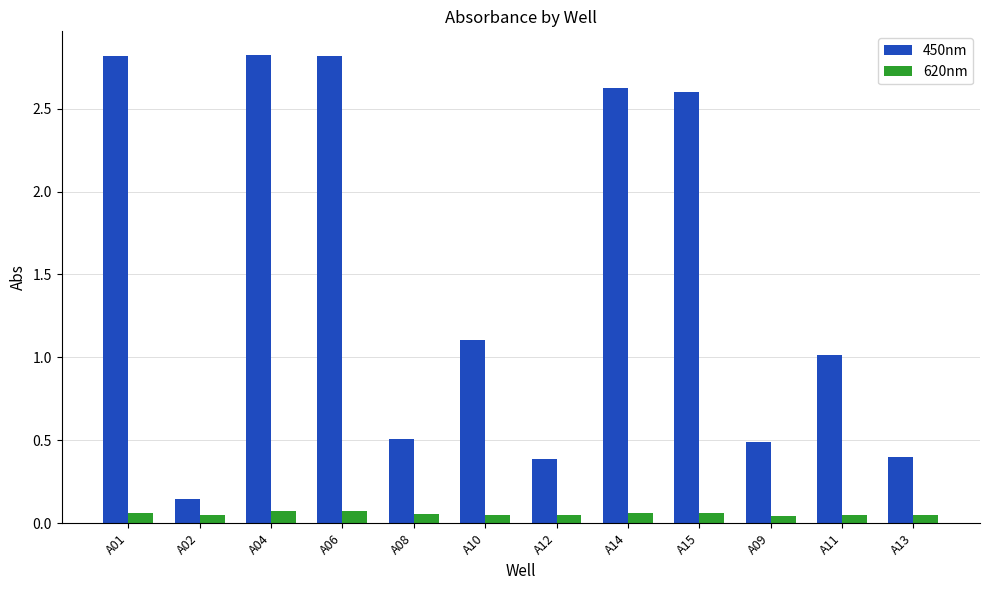

What is the label of the 11th bar from the right?

A02